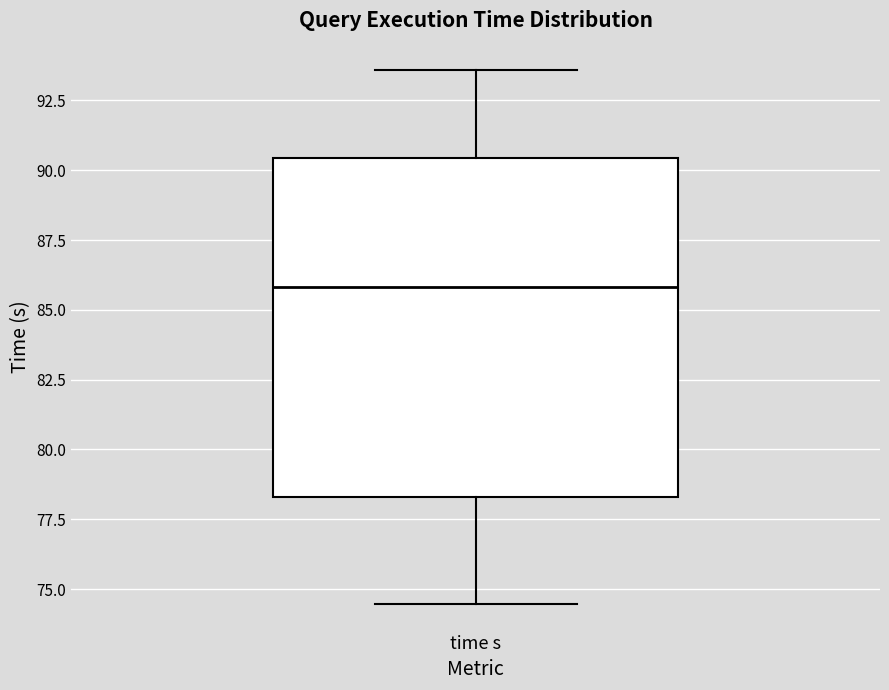

Read this box plot against the y-axis: the position of the median line, the range covered by the box, and the ends of both whiskers. The values are not printed on the chart, so give them approximately, as read against the axis.

median 86.0, box 78.5 to 90.5, whiskers 74.5 to 93.5